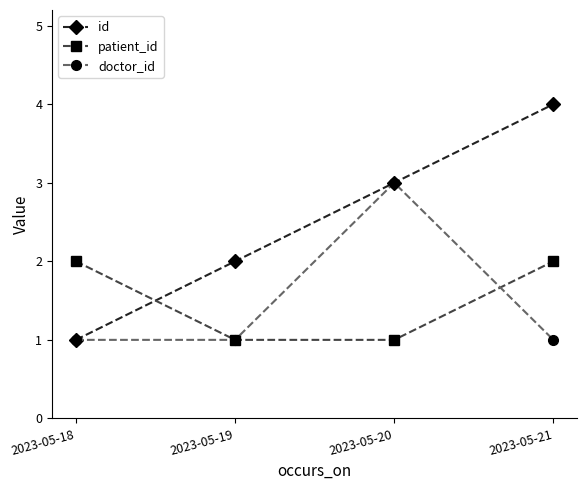

Reading left to right, extract all data points from this chart.

id: 2023-05-18=1	2023-05-19=2	2023-05-20=3	2023-05-21=4
patient_id: 2023-05-18=2	2023-05-19=1	2023-05-20=1	2023-05-21=2
doctor_id: 2023-05-18=1	2023-05-19=1	2023-05-20=3	2023-05-21=1